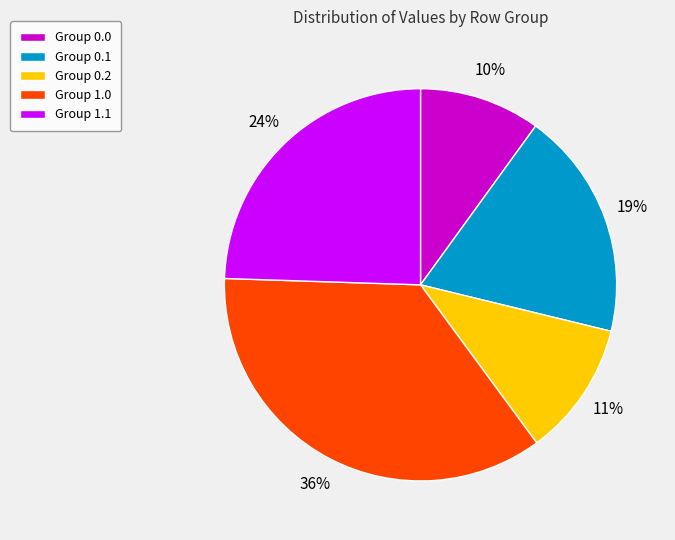

Which slice is the largest?

Group 1.0